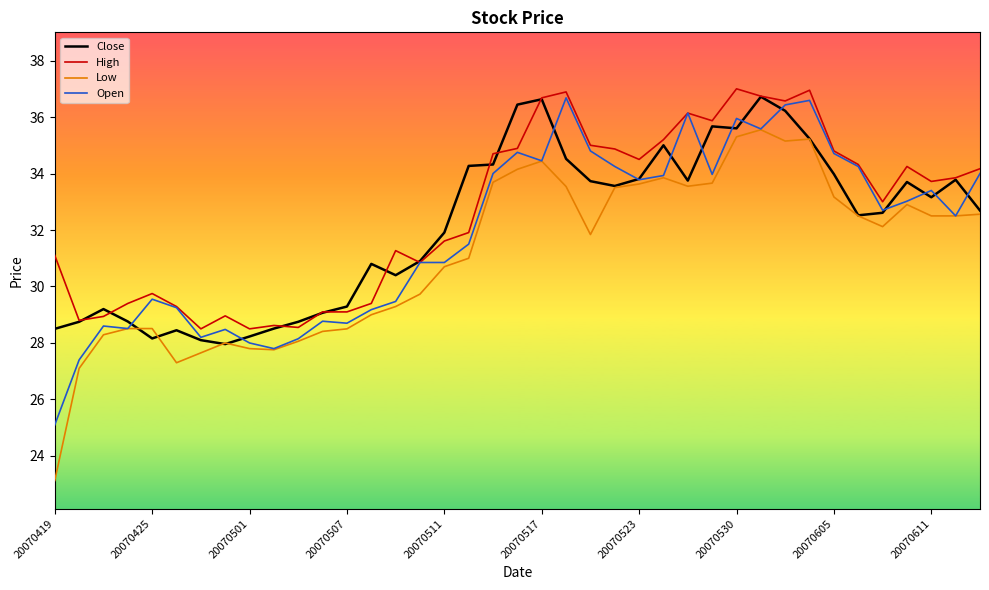

True or false: High and Low intersect in this chart.

False